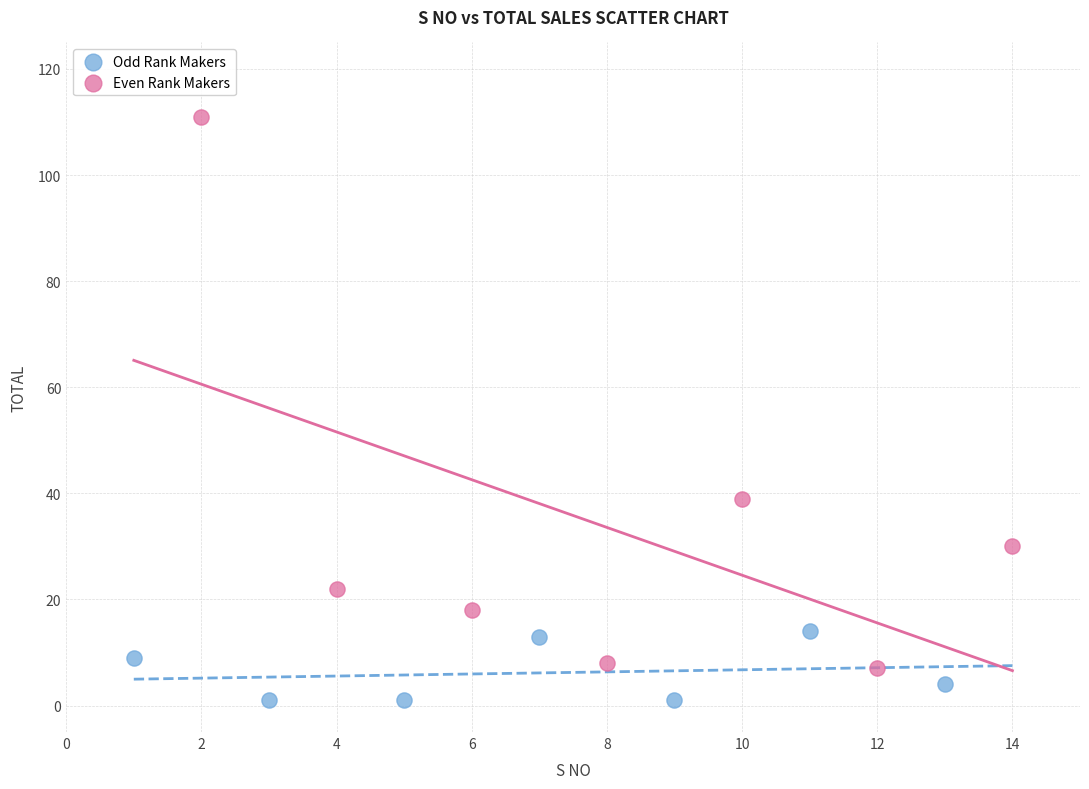

Which series reaches the minimum Y coordinate?

Odd Rank Makers